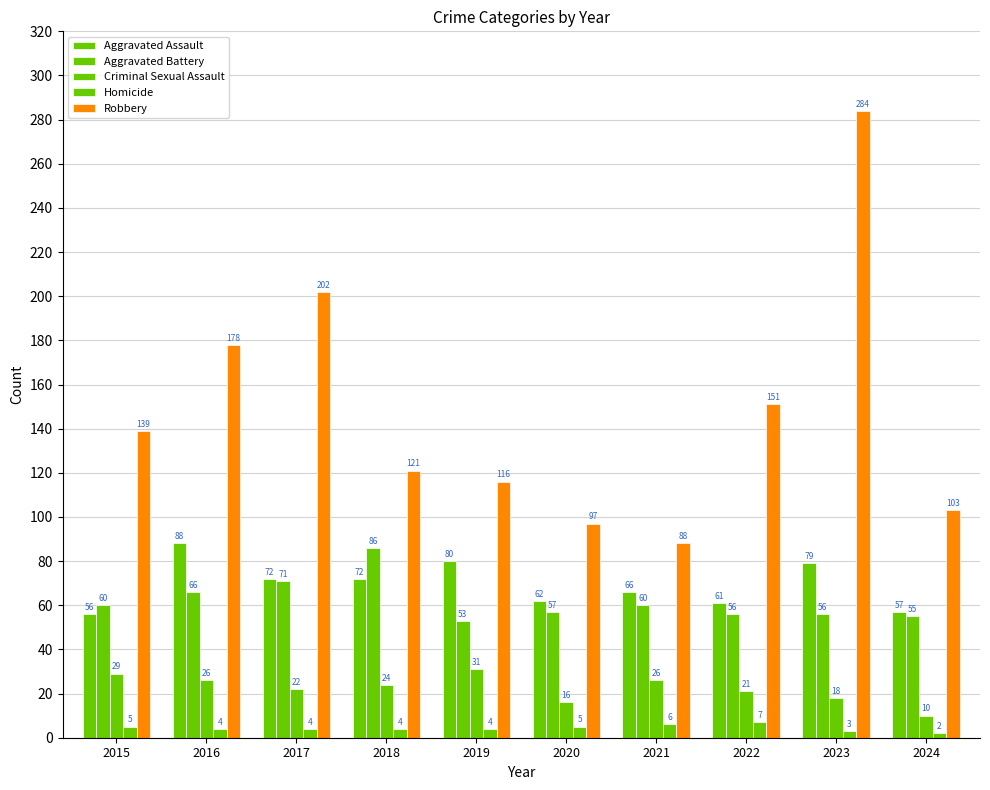

What is the sum of the Robbery values at 2019 and 2021?

204